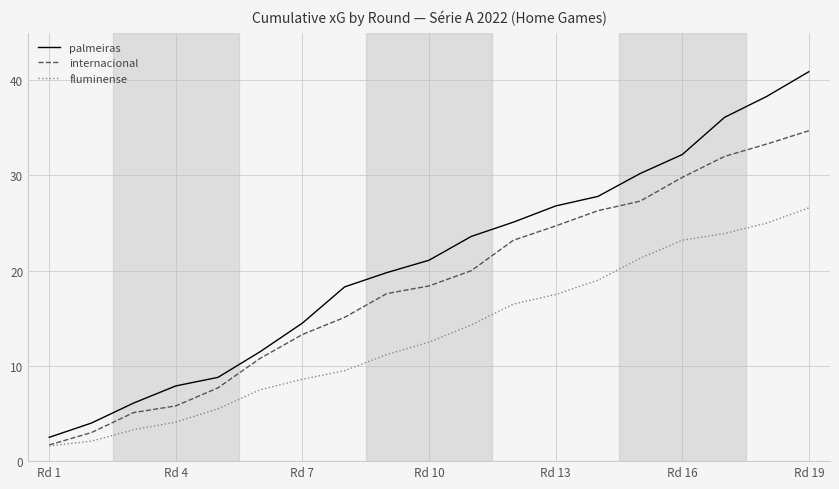

Rank the series by their average value, from lowest to highest.

fluminense, internacional, palmeiras